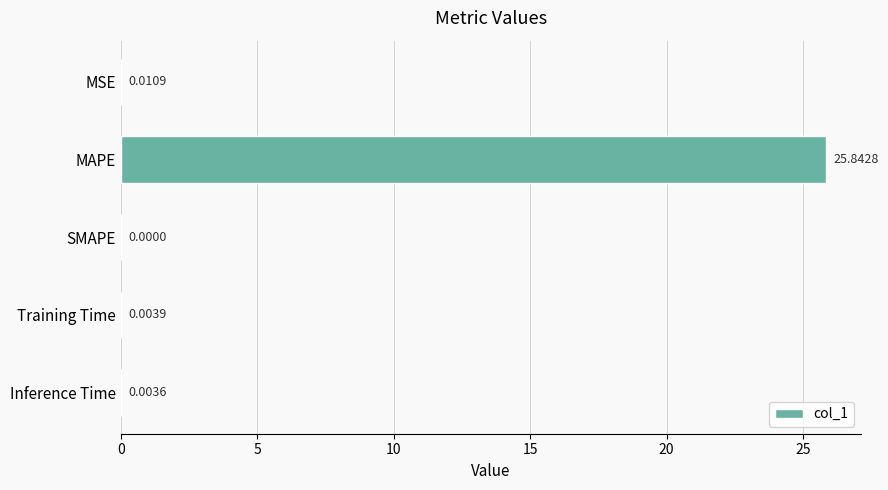

What is the sum of all values?

25.9